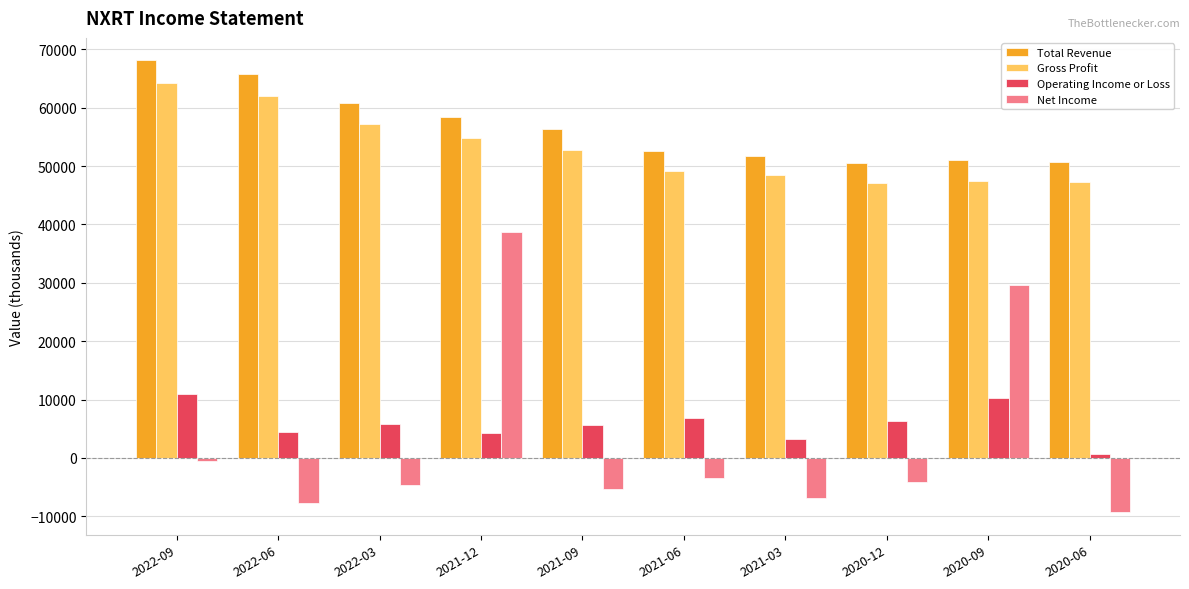

What is the average value of the Operating Income or Loss series?

5850